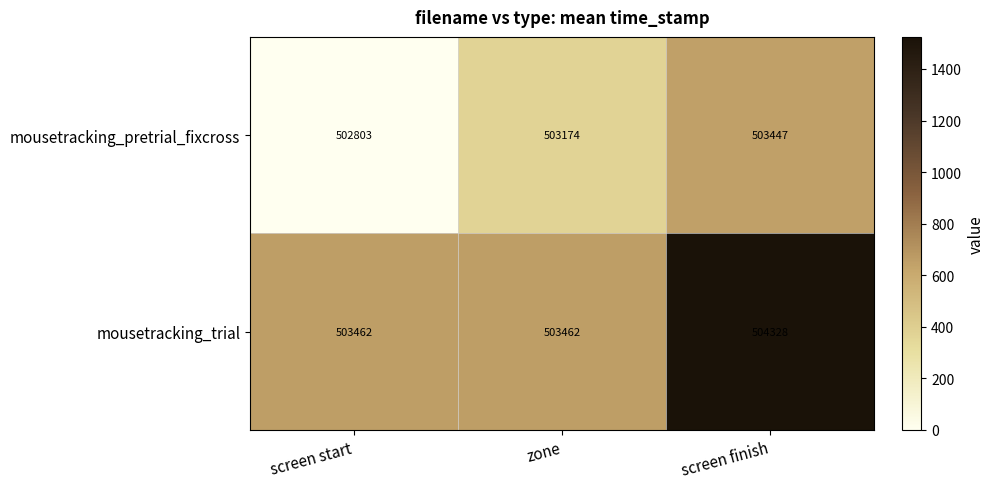

List the series in order of their peak value, lowest first.

mousetracking_pretrial_fixcross, mousetracking_trial